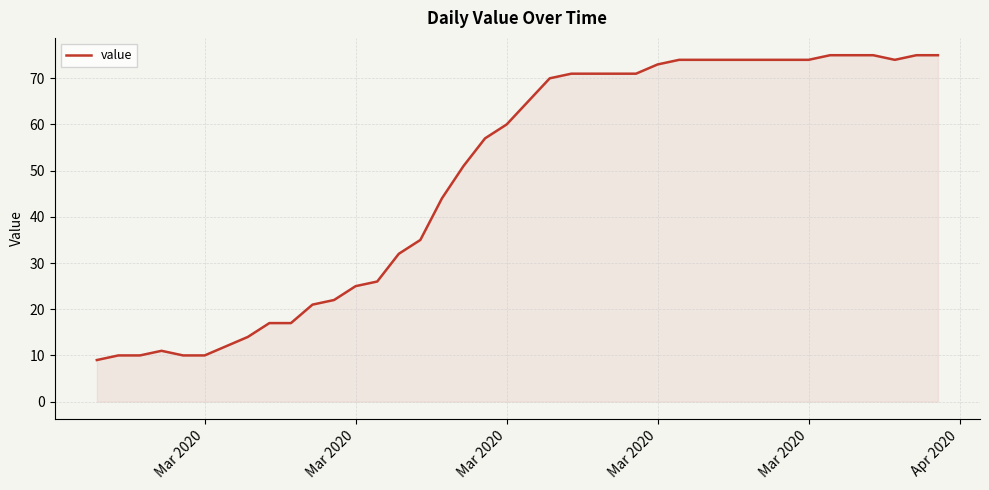

What is the smallest value displayed?

9